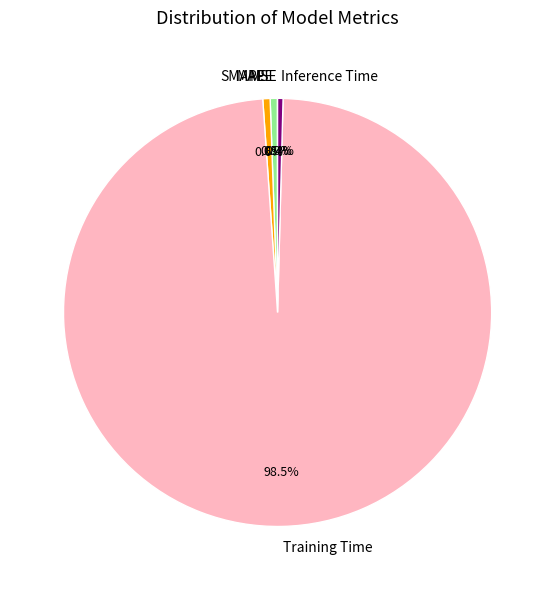

To the nearest percent, what is the difference between the largest and smallest slice percentages?

98%